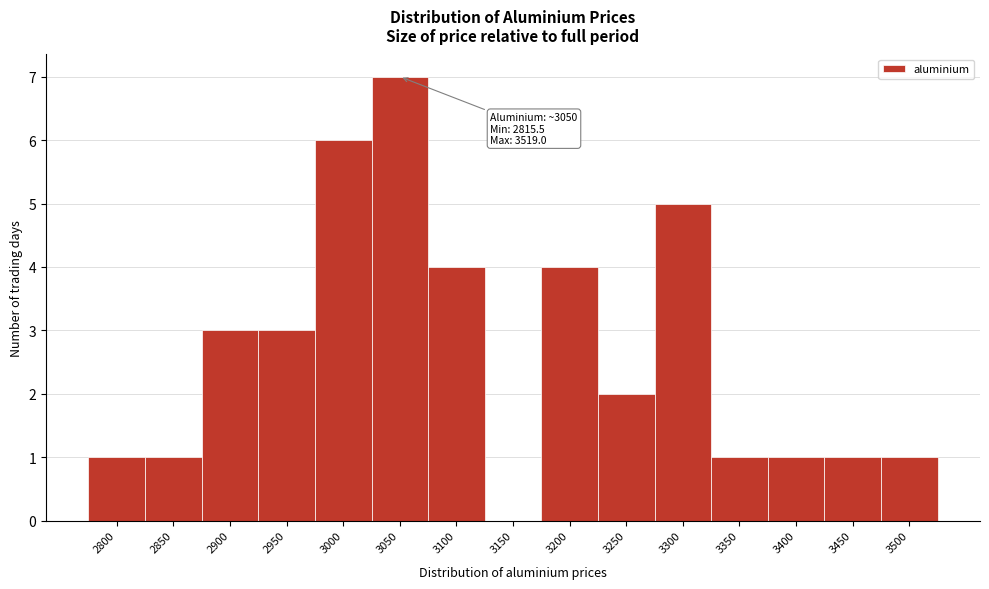

Reading left to right, list all the values displayed in this chart.

2800=1	2850=1	2900=3	2950=3	3000=6	3050=7	3100=4	3150=0	3200=4	3250=2	3300=5	3350=1	3400=1	3450=1	3500=1